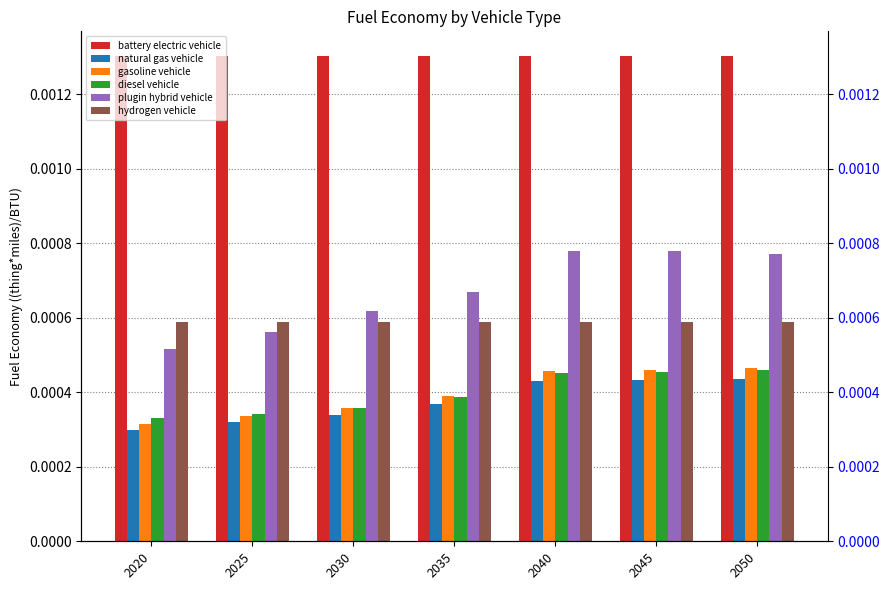

Where is plugin hybrid vehicle nearest to the value 0?

2020